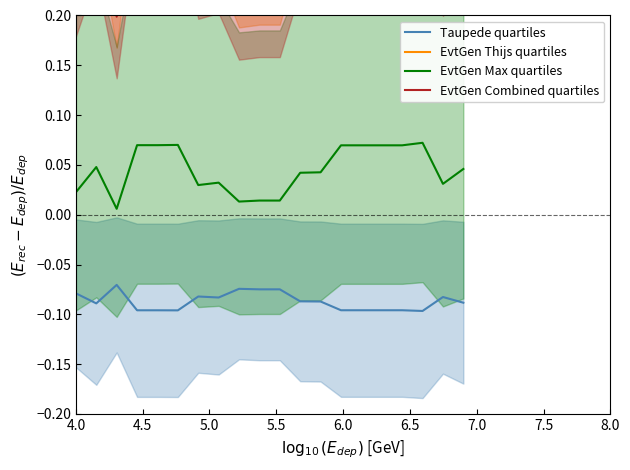

True or false: EvtGen Max quartiles and Taupede quartiles cross at least once.

False